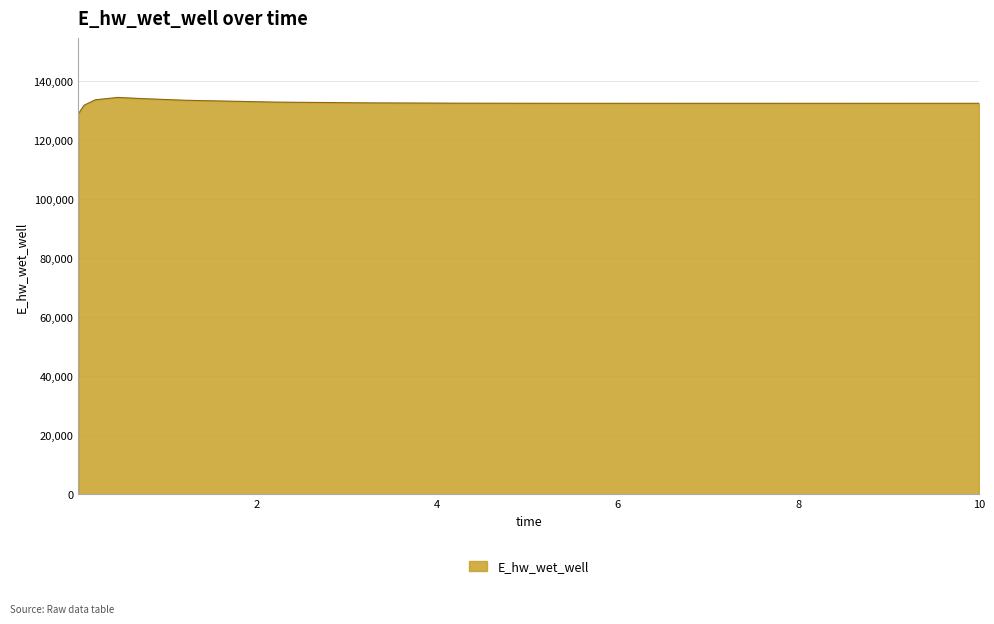

What is the difference between the maximum and minimum values?

5522.5